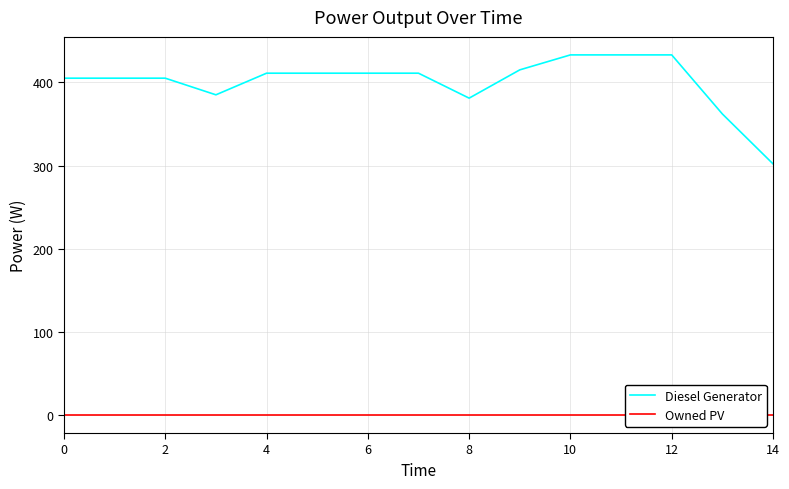

What is the greatest value displayed?

433